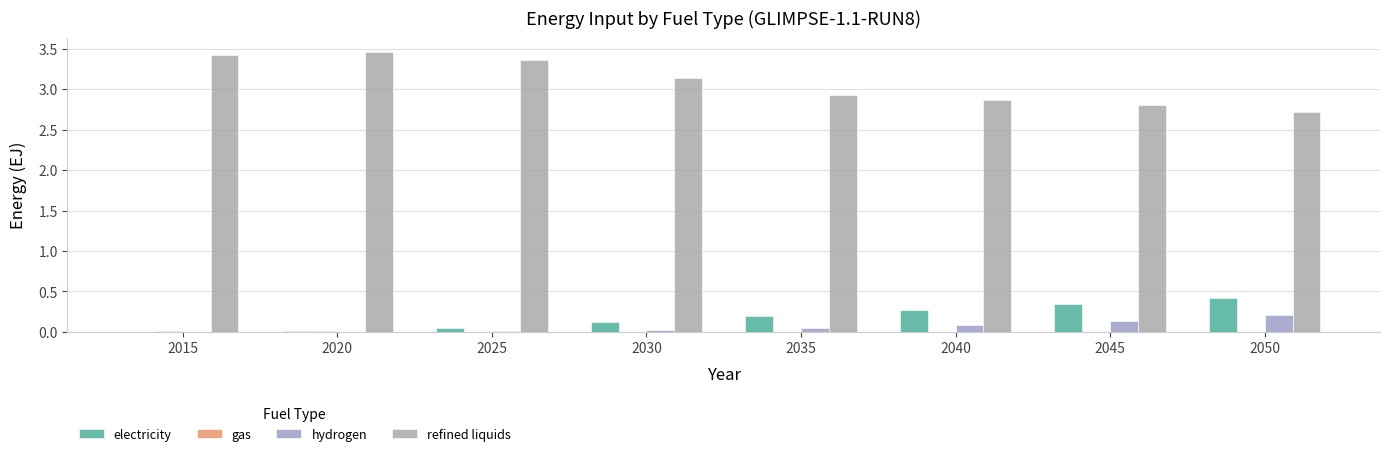

Does the chart contain stacked bars?

No